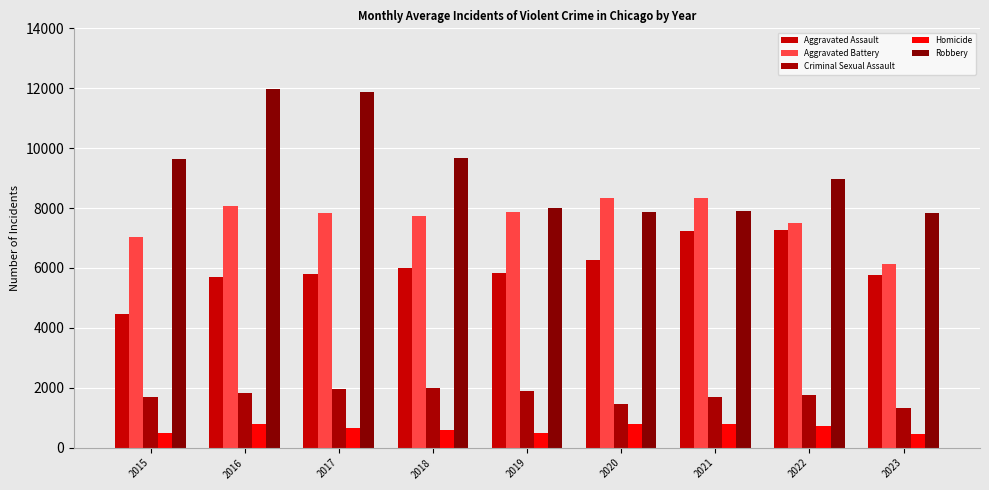

What is the value of the Robbery bar at the 5th from the left?

7995